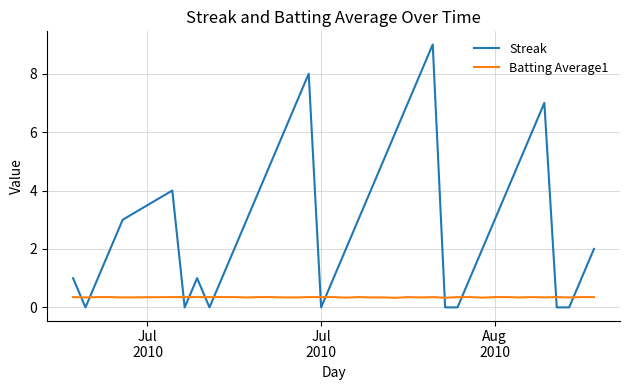

What is the difference between the maximum and minimum values in the Streak series?

9.0